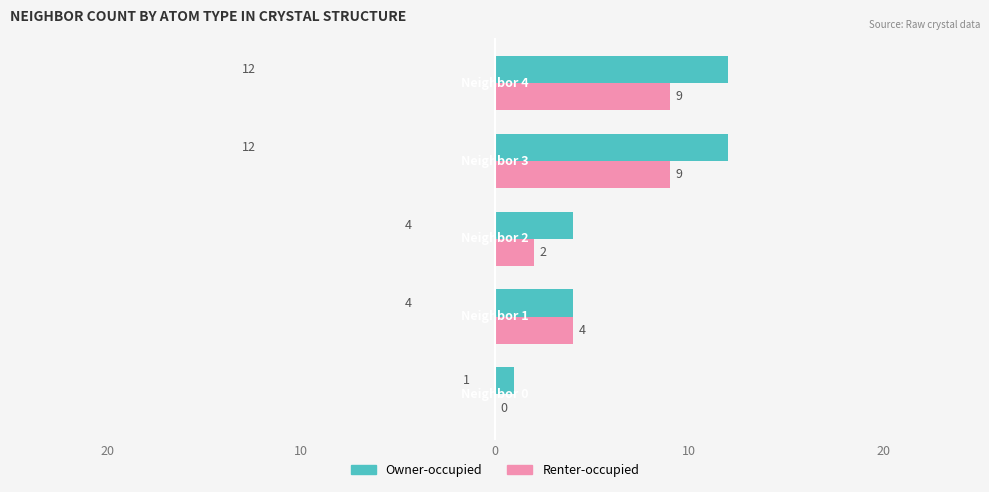

What is the value of the Renter-occupied bar at the 4th from the left?

4